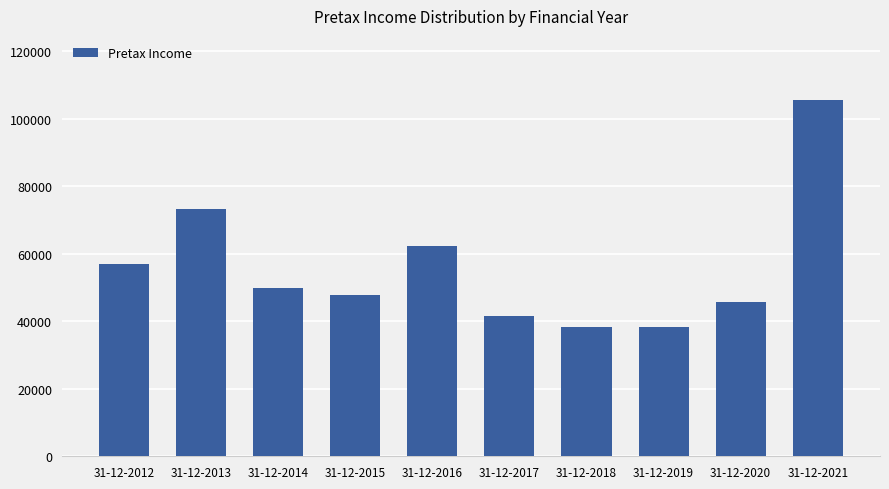

What is the average value?

55958